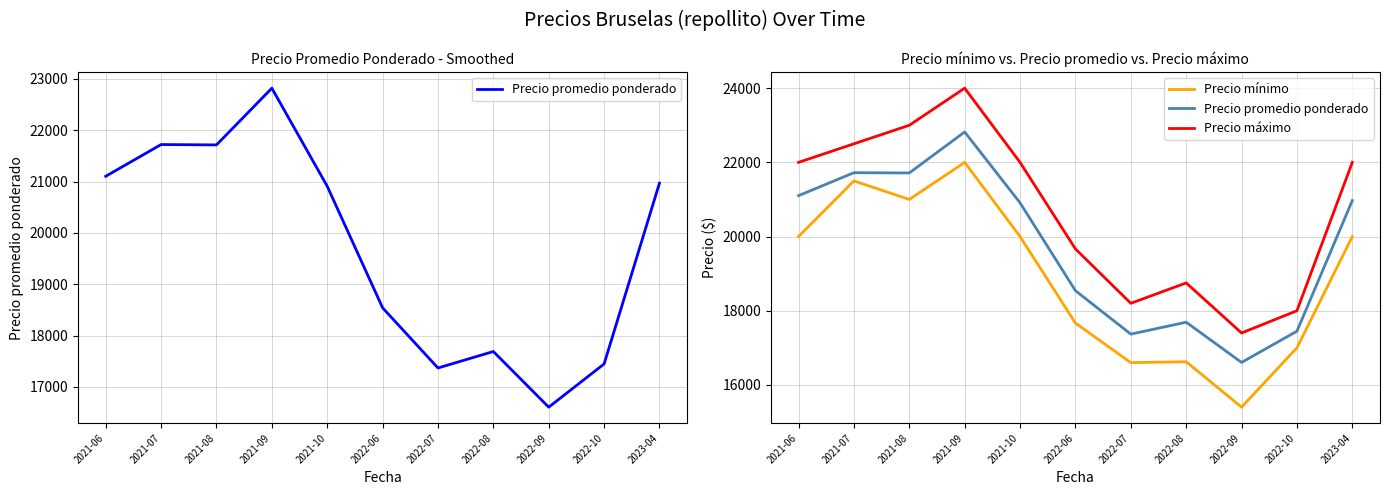

Count the number of categories in the chart.

11